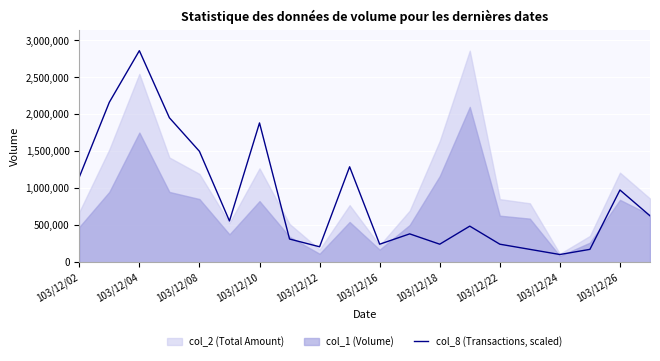

Which category has the lowest value in the col_8 (Transactions, scaled) series?

103/12/24